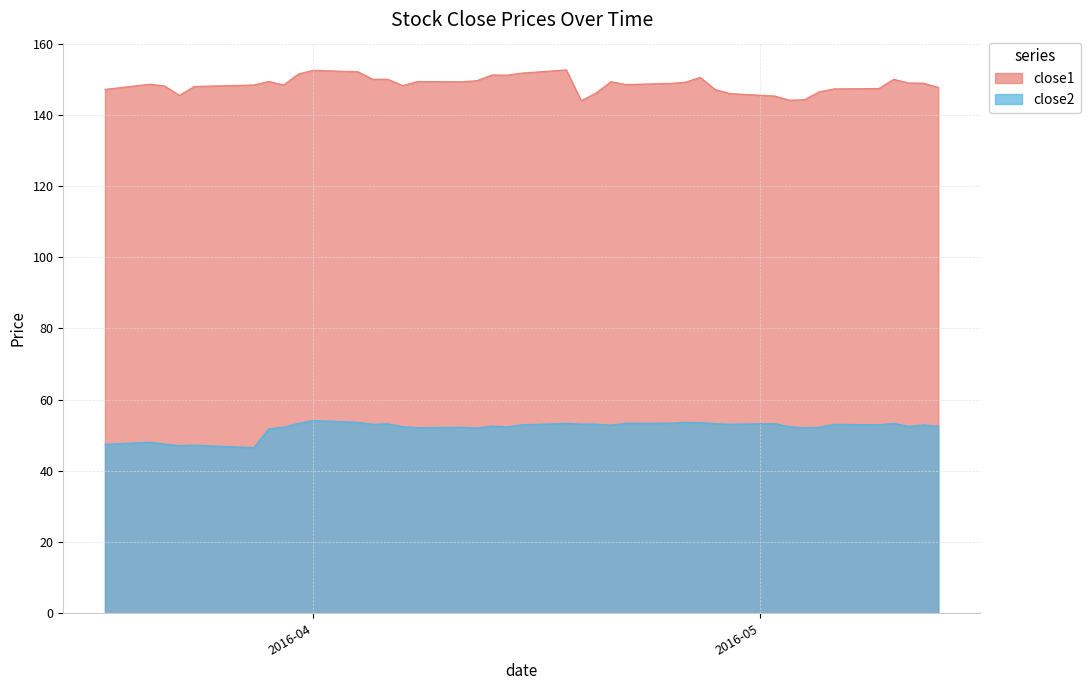

True or false: close1 and close2 intersect in this chart.

False